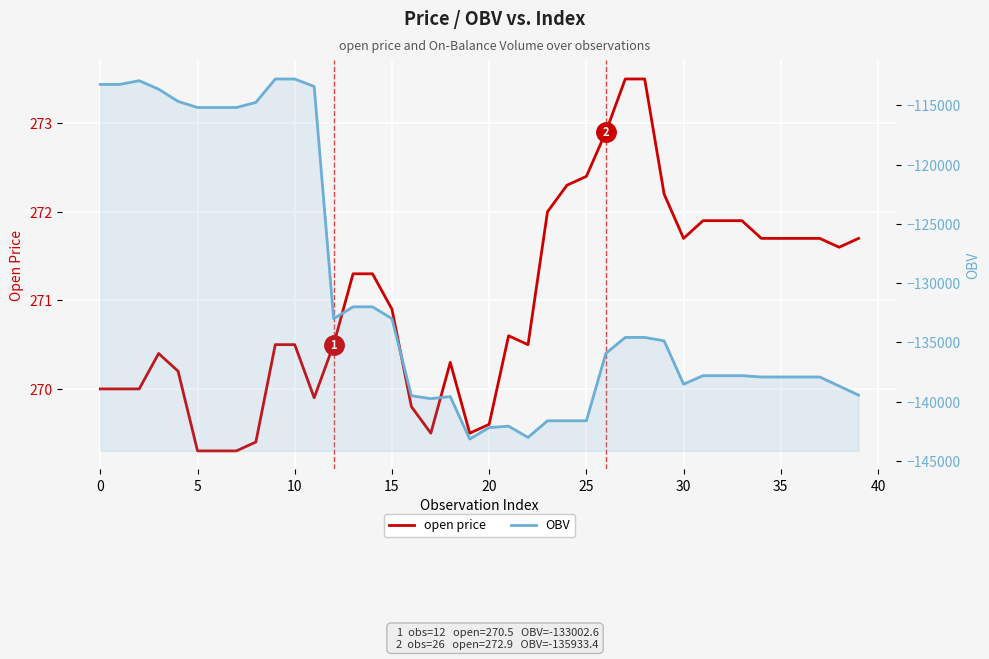

What is the difference between the maximum and minimum values in the OBV series?

30364.0